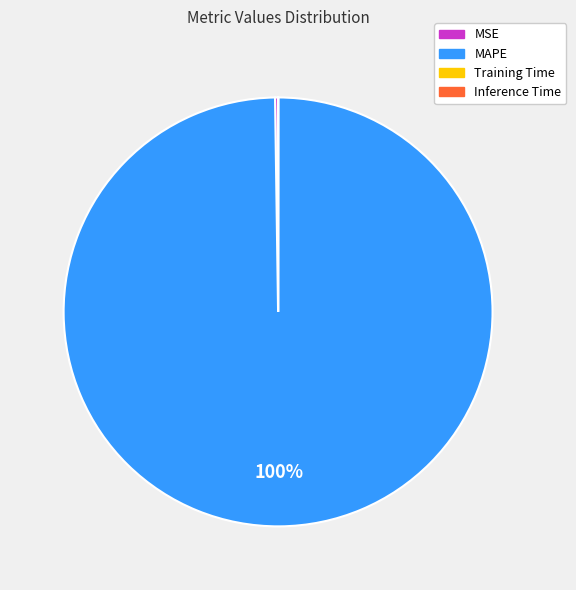

Which category has the biggest portion of the pie?

MAPE